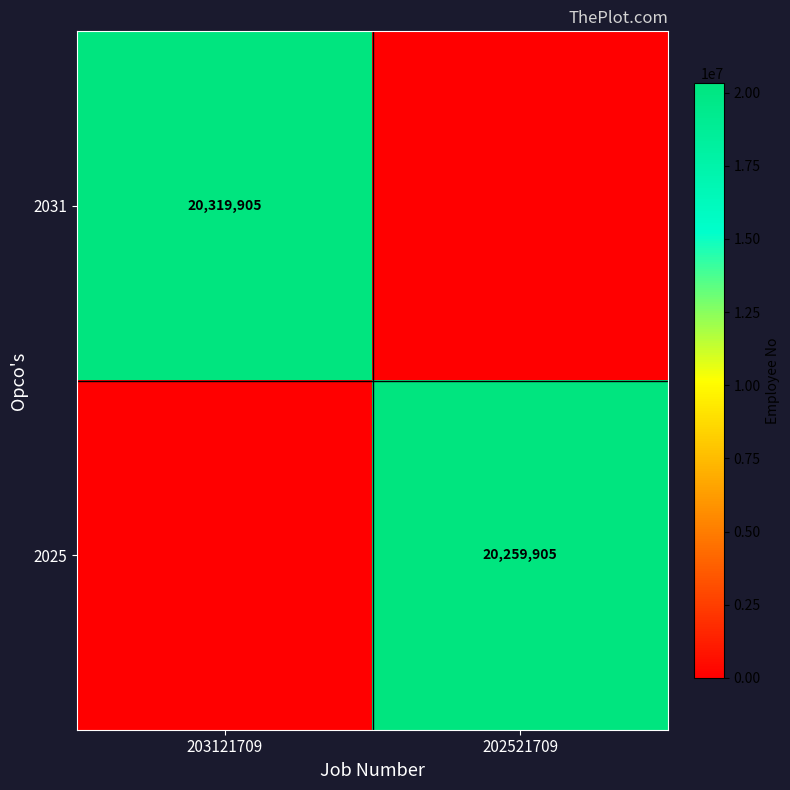

What is the maximum value shown in the chart?

20319905